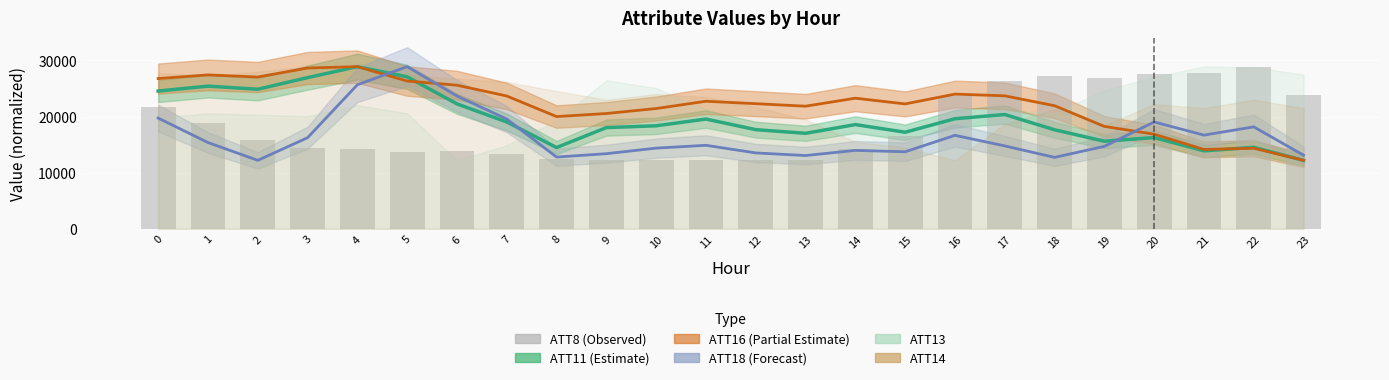

List the labels in order of value, largest first.

22, 21, 20, 18, 19, 17, 23, 16, 0, 1, 15, 2, 3, 14, 4, 6, 5, 7, 8, 9, 10, 11, 12, 13